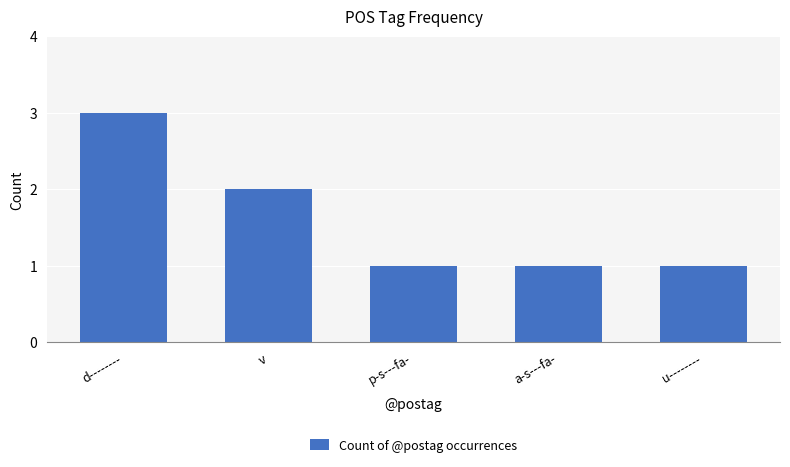

What is the label of the 1st bar from the right?

u--------